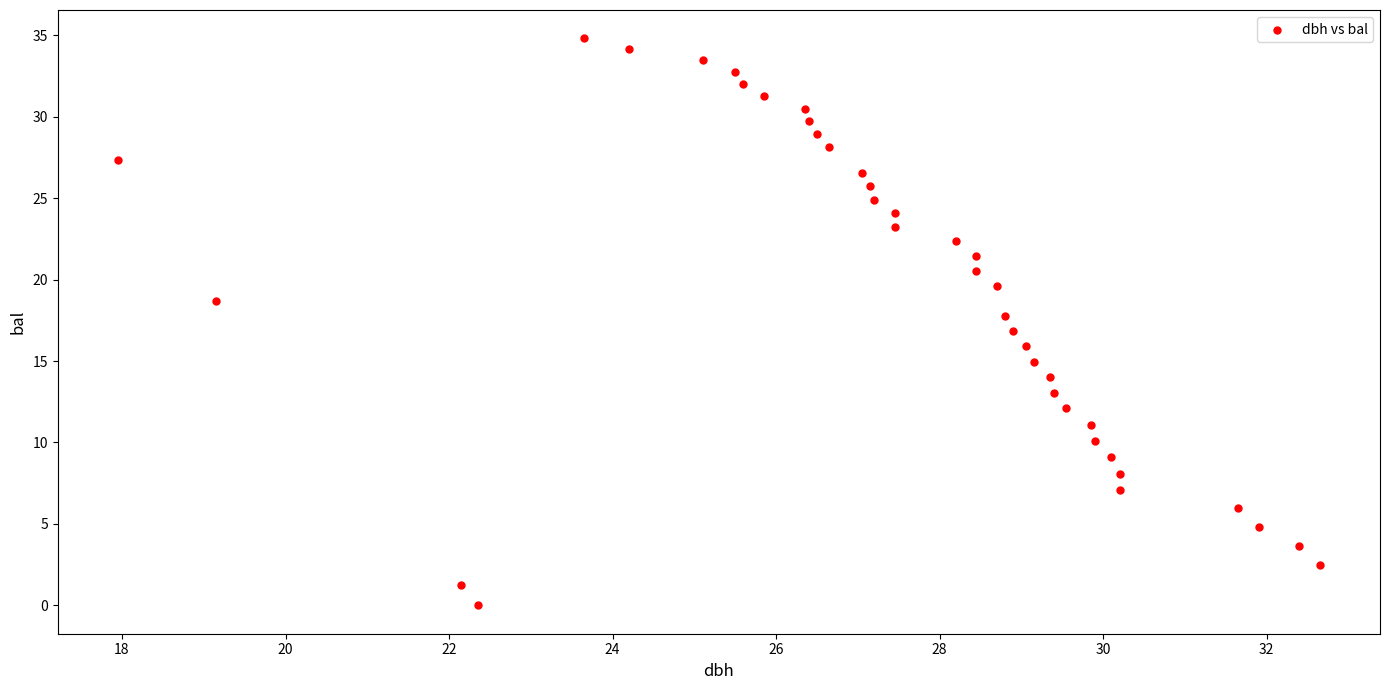

What is the range of Y values (max minus min)?

34.8